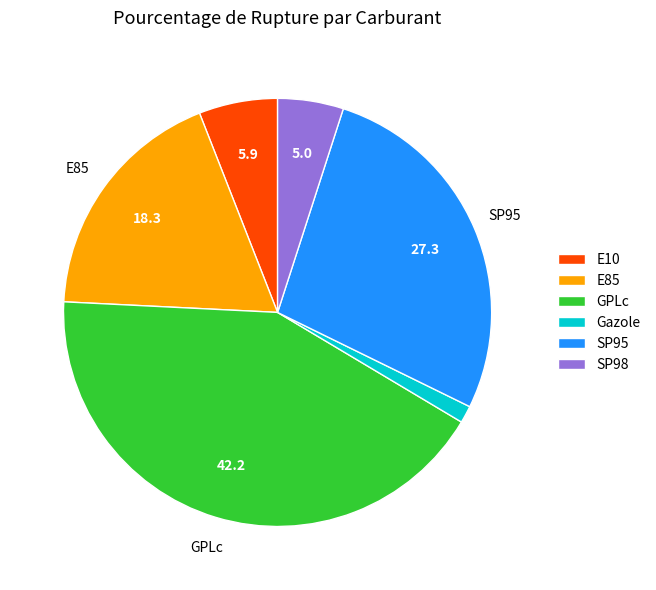

Which slice is the largest?

GPLc